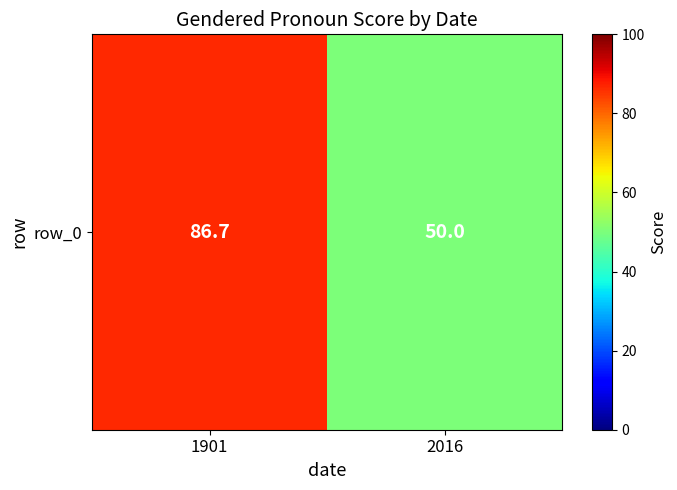

Approximately how many times larger is the value at 2016 compared to 1901?

0.6